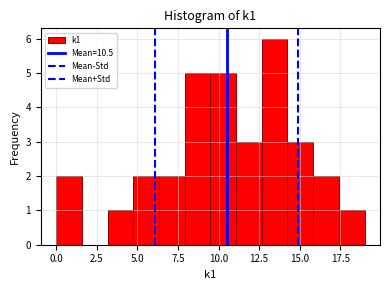

Read against the x-axis, roughly where is the centre of the tallest bar?

13.5